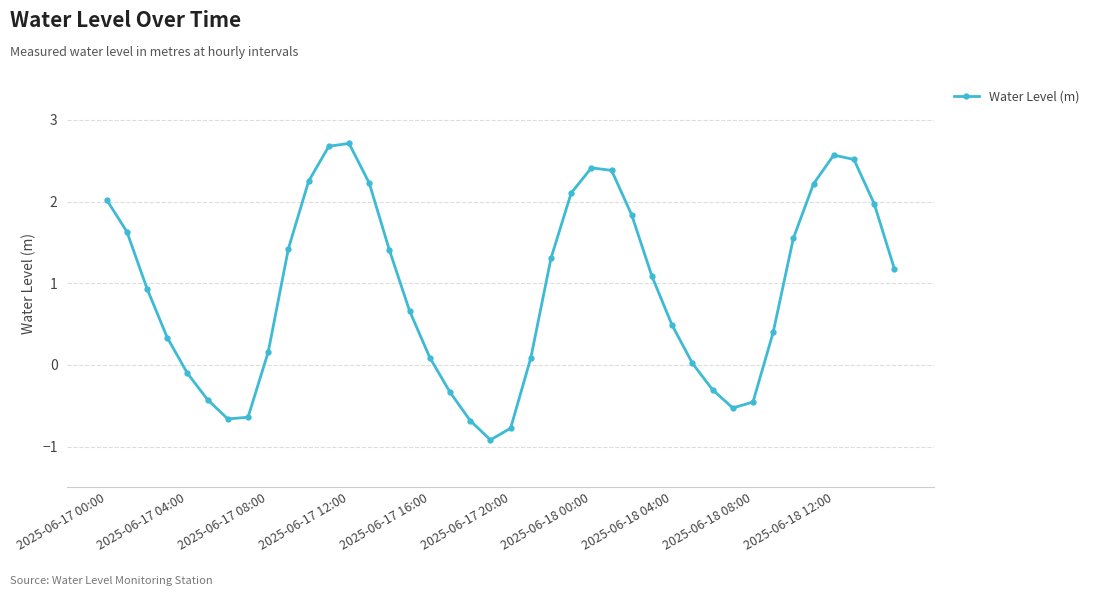

What is the average value?

0.9